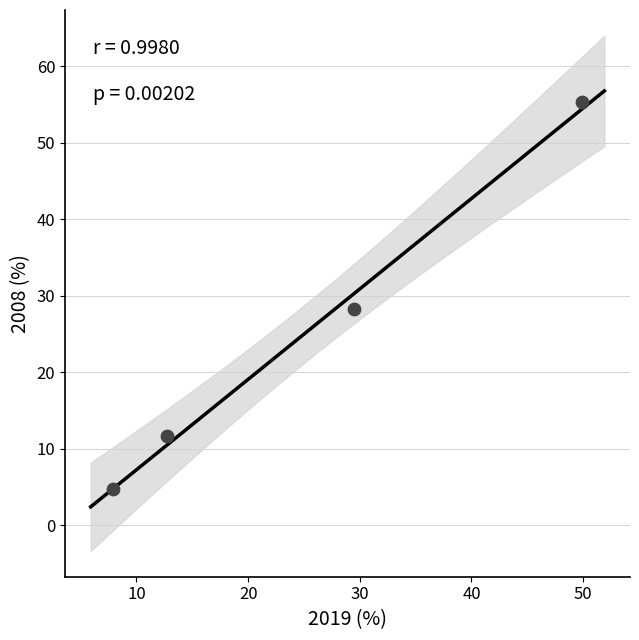

What is the range of Y values (max minus min)?

50.6